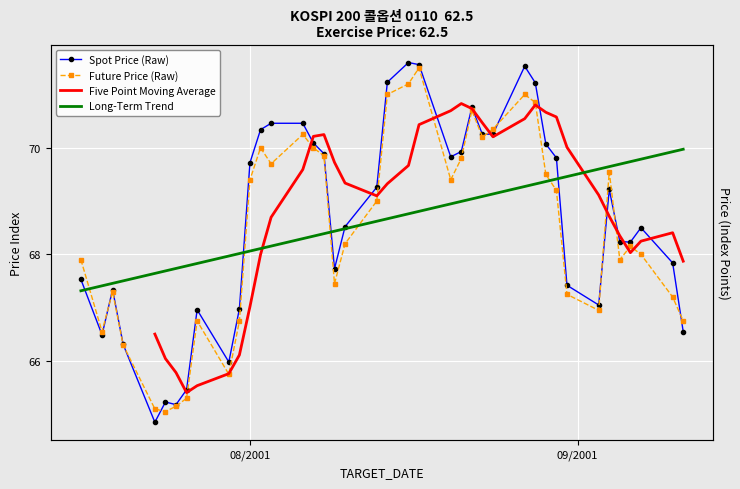

What is the greatest value displayed?

71.6